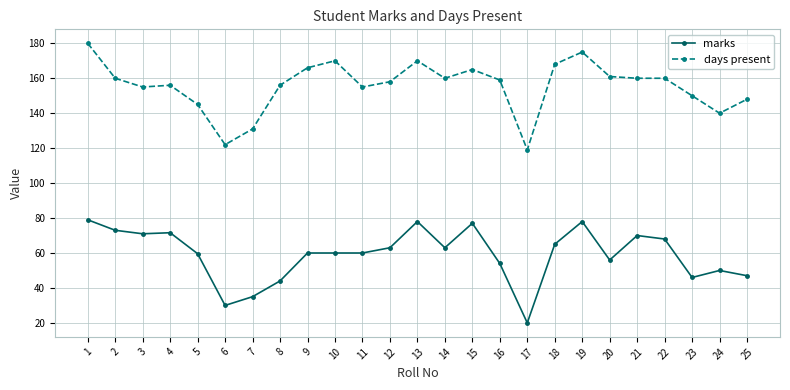

What is the difference between the marks values at 20 and 18?

9.0